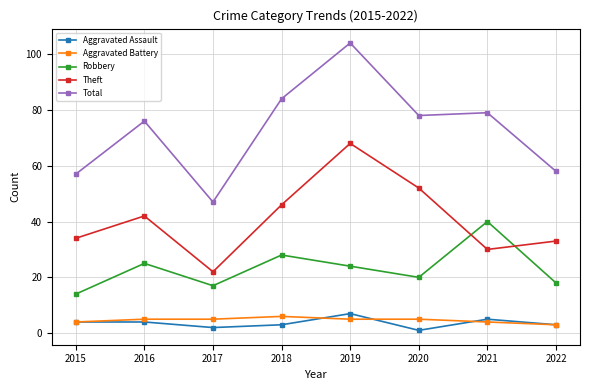

At which category does Theft reach its first local valley?

2017